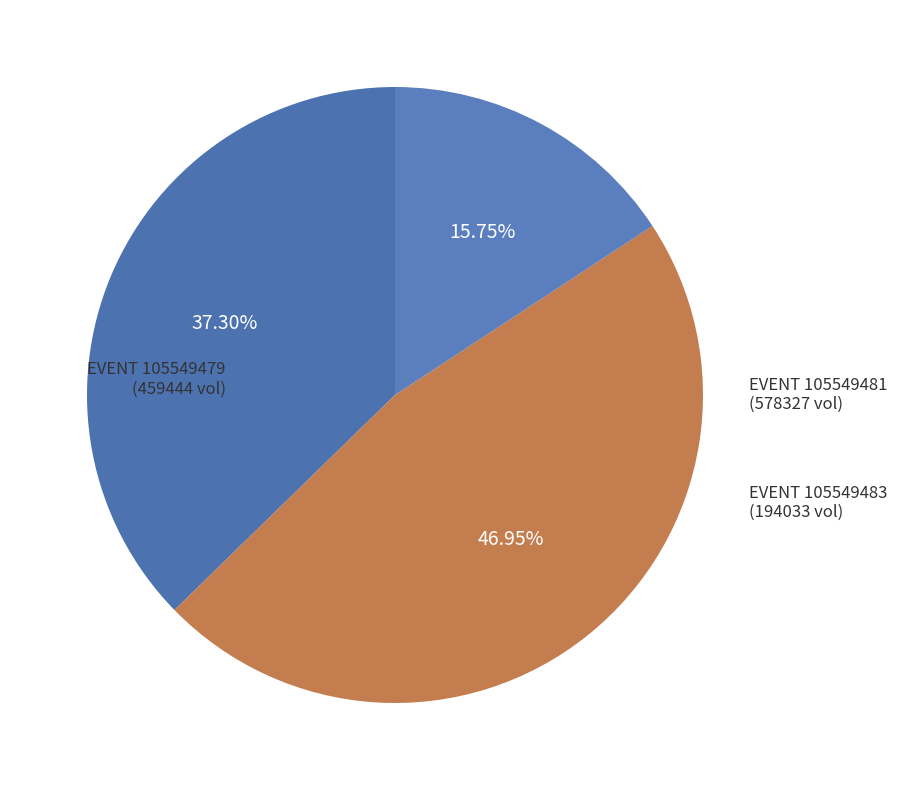

Does EVENT 105549479 represent more than half of the total?

No